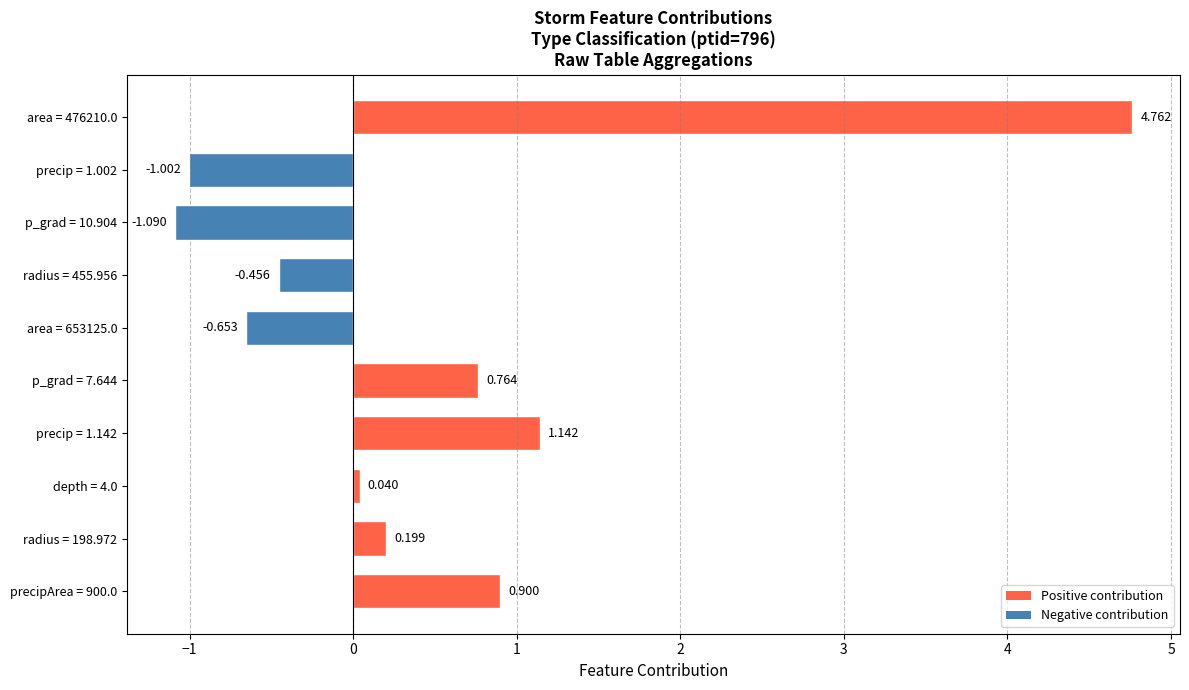

List the labels in order of value, smallest first.

p_grad = 10.904, precip = 1.002, area = 653125.0, radius = 455.956, depth = 4.0, radius = 198.972, p_grad = 7.644, precipArea = 900.0, precip = 1.142, area = 476210.0